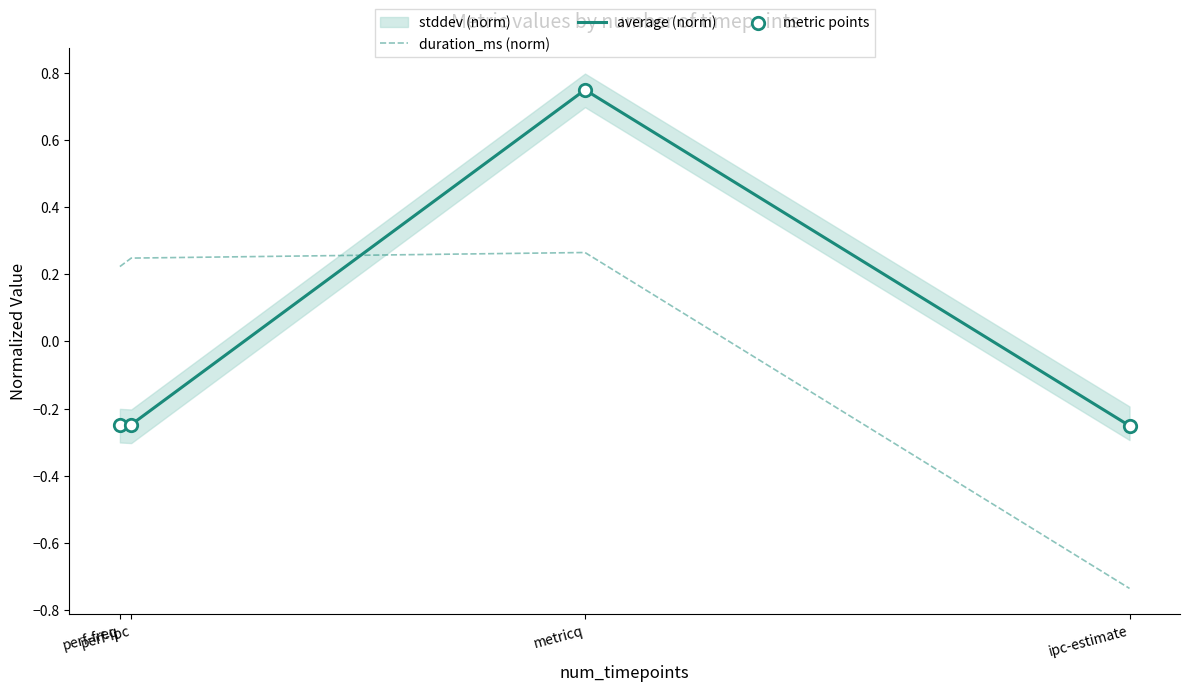

Which series contains the lowest Y value?

duration_ms (norm)